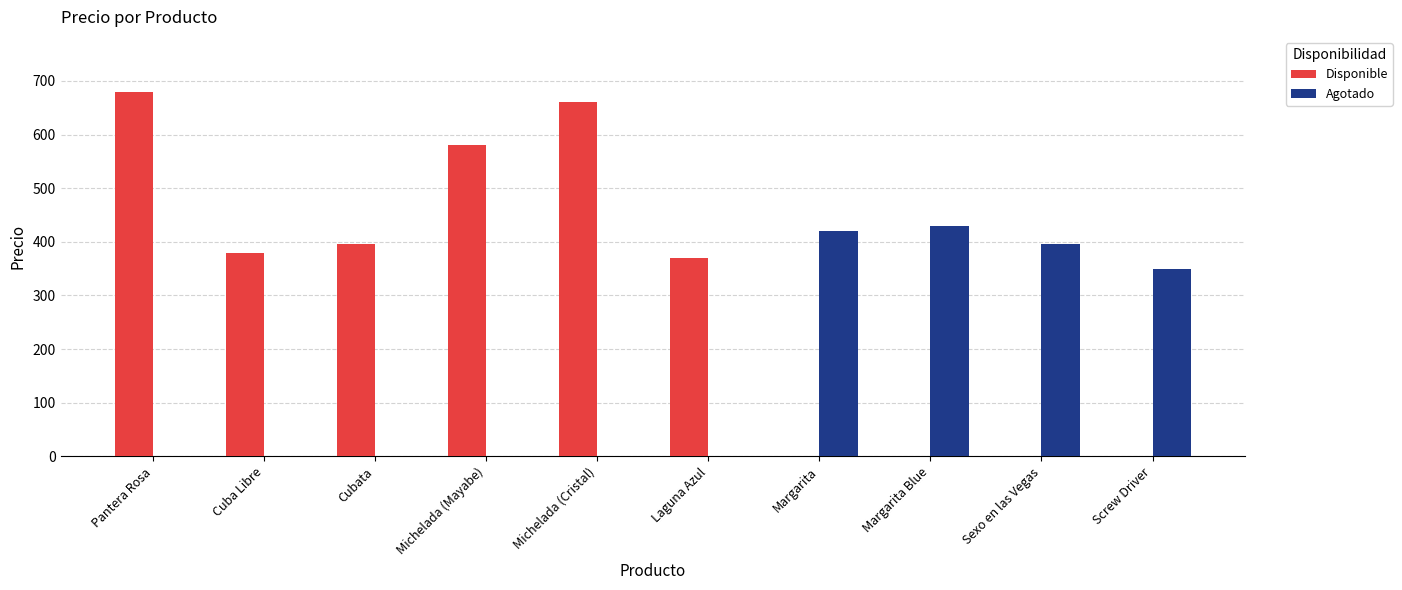

Where is the data nearest to the value 525?

Michelada (Mayabe)